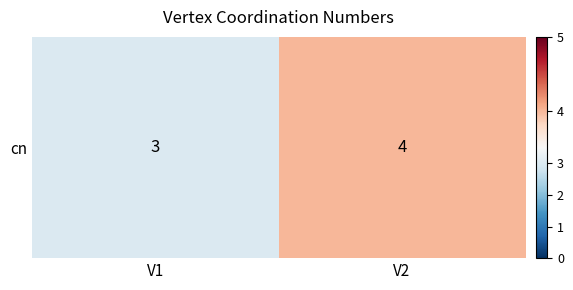

Which has a higher value, V2 or V1?

V2